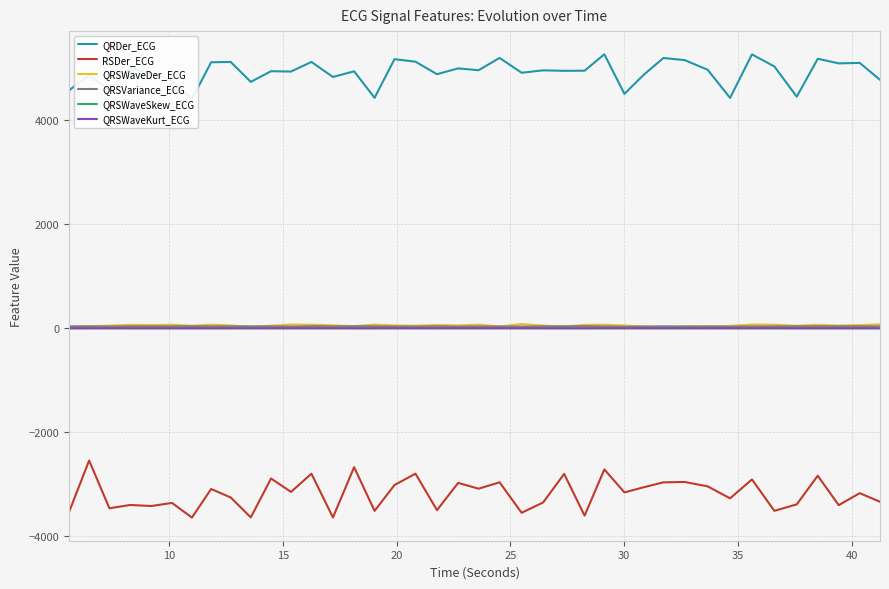

True or false: RSDer_ECG and QRSWaveKurt_ECG cross at least once.

False